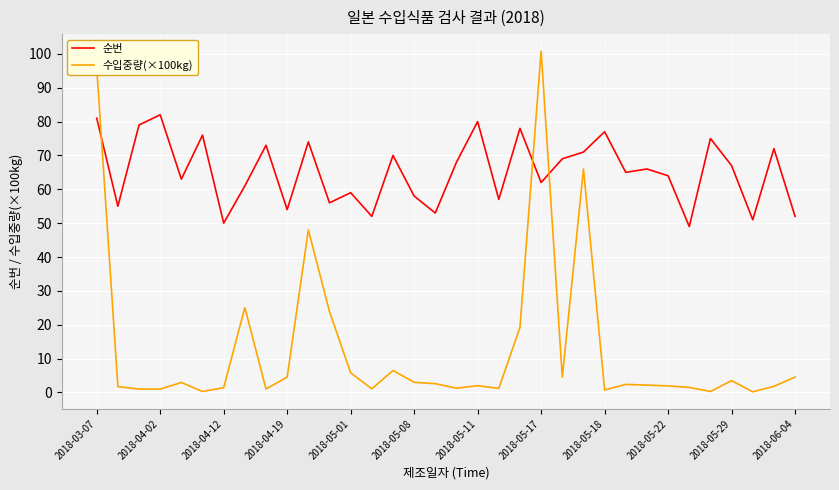

Which series has the largest total across all categories?

순번